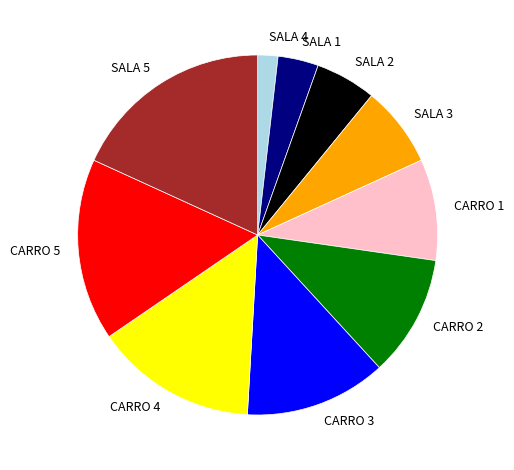

Combined, do SALA 5 and CARRO 2 account for over 50%?

No